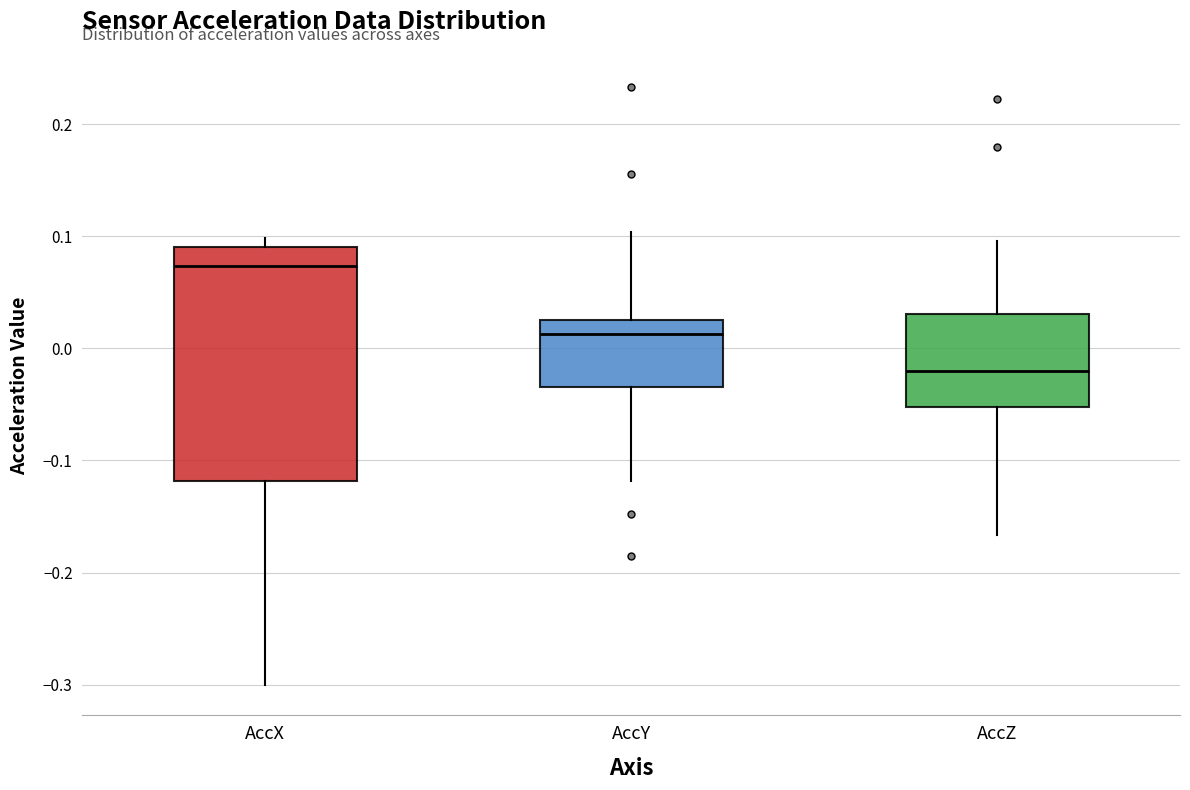

Which box's median line is the lowest?

AccZ